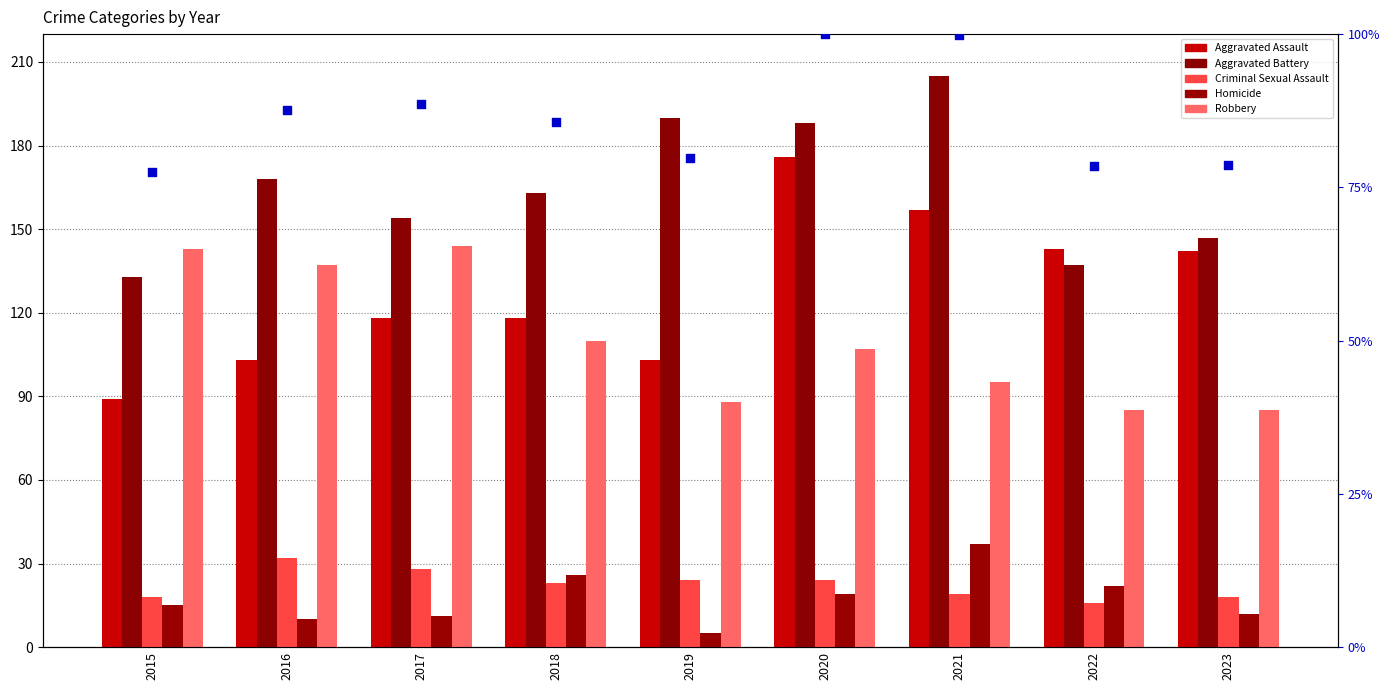

Which series reaches the minimum Y coordinate?

Homicide